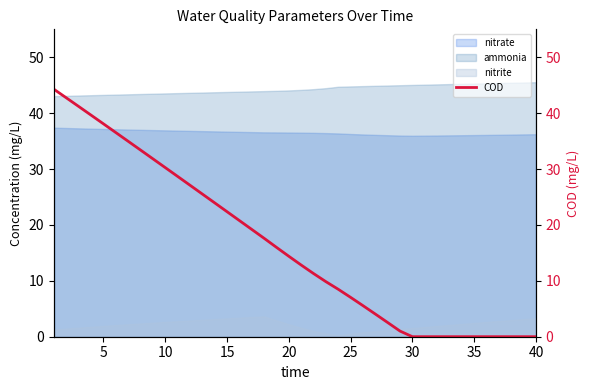

How many values are below 14?

20